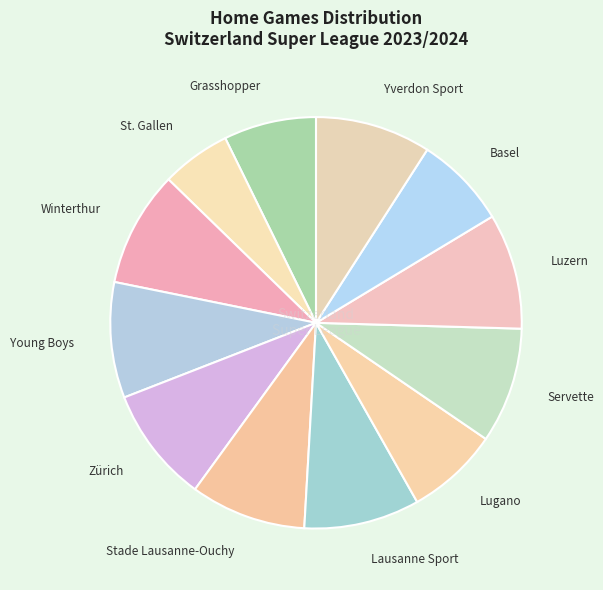

Is it true that Zürich is 9% of the pie?

True